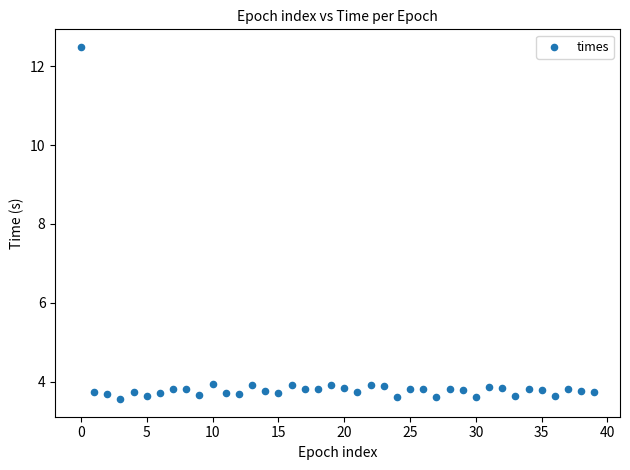

What is the range of Y values (max minus min)?

8.9